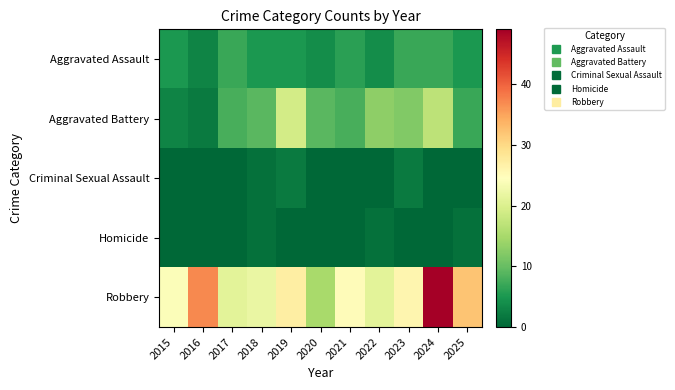

What is the spread (max minus min) of values at 2016?

37